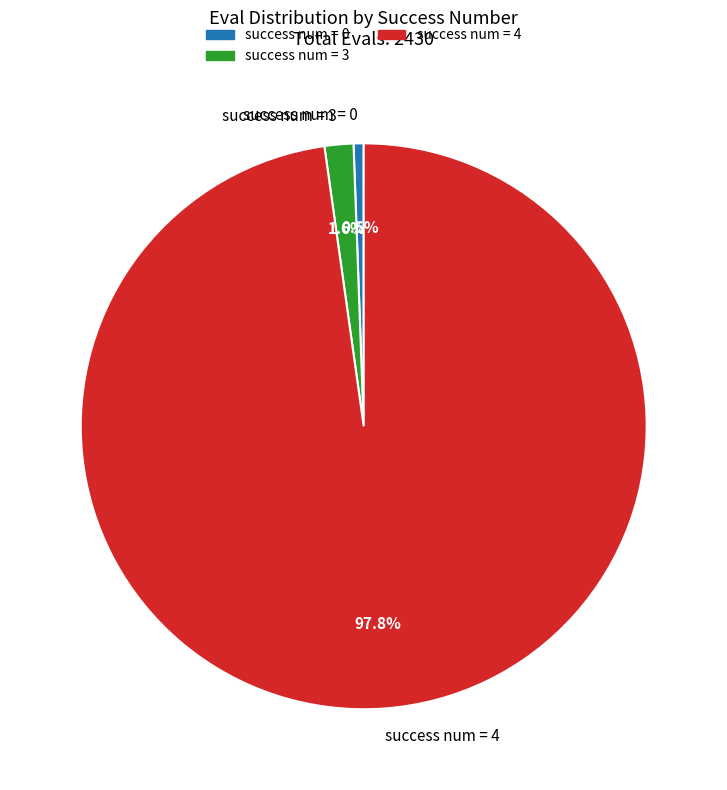

Is success num = 4 the majority of the pie?

Yes